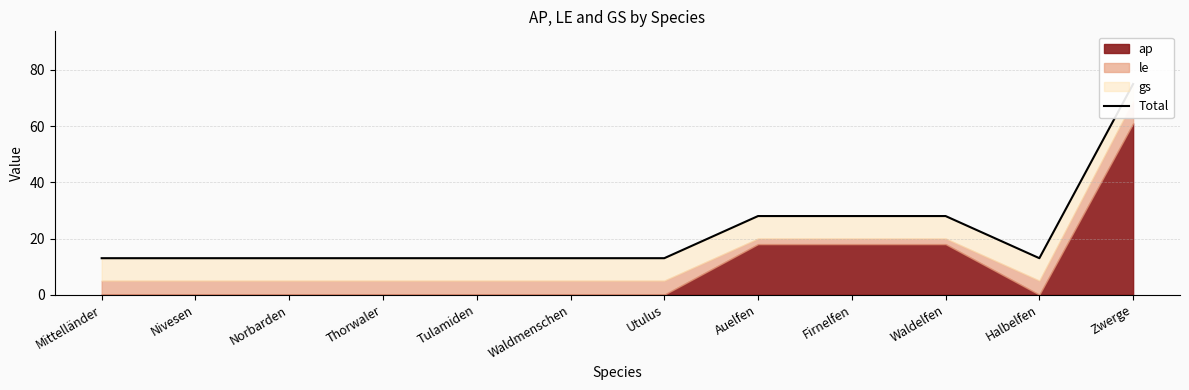

What is the difference between the second highest and minimum values?

15